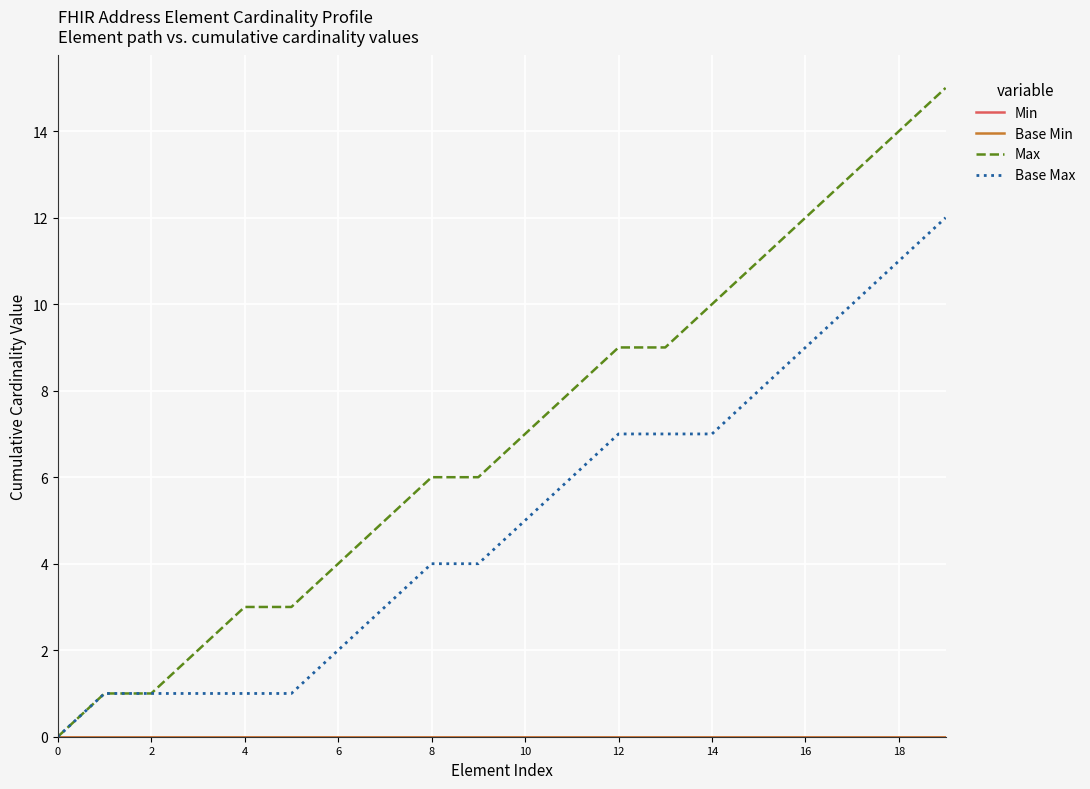

Reading right to left, what are all the values shown in this chart?

Min: 0	0	0	0	0	0	0	0	0	0	0	0	0	0	0	0	0	0	0	0
Base Min: 0	0	0	0	0	0	0	0	0	0	0	0	0	0	0	0	0	0	0	0
Max: 15	14	13	12	11	10	9	9	8	7	6	6	5	4	3	3	2	1	1	0
Base Max: 12	11	10	9	8	7	7	7	6	5	4	4	3	2	1	1	1	1	1	0